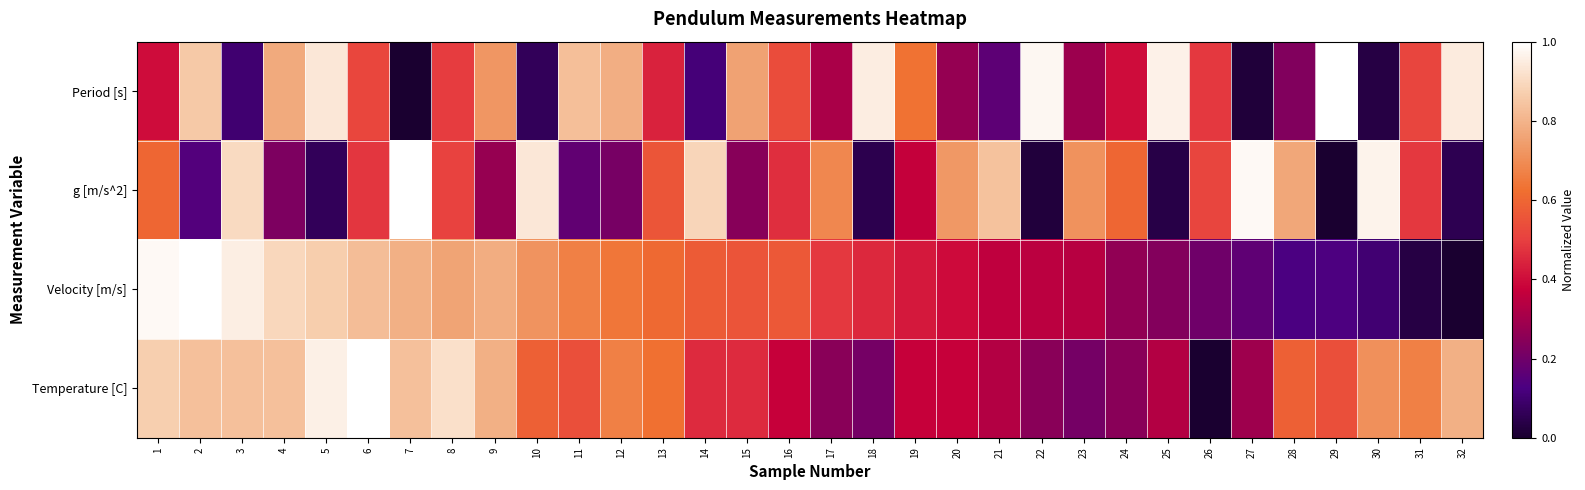

Which series has the largest range (max minus min)?

Period [s]